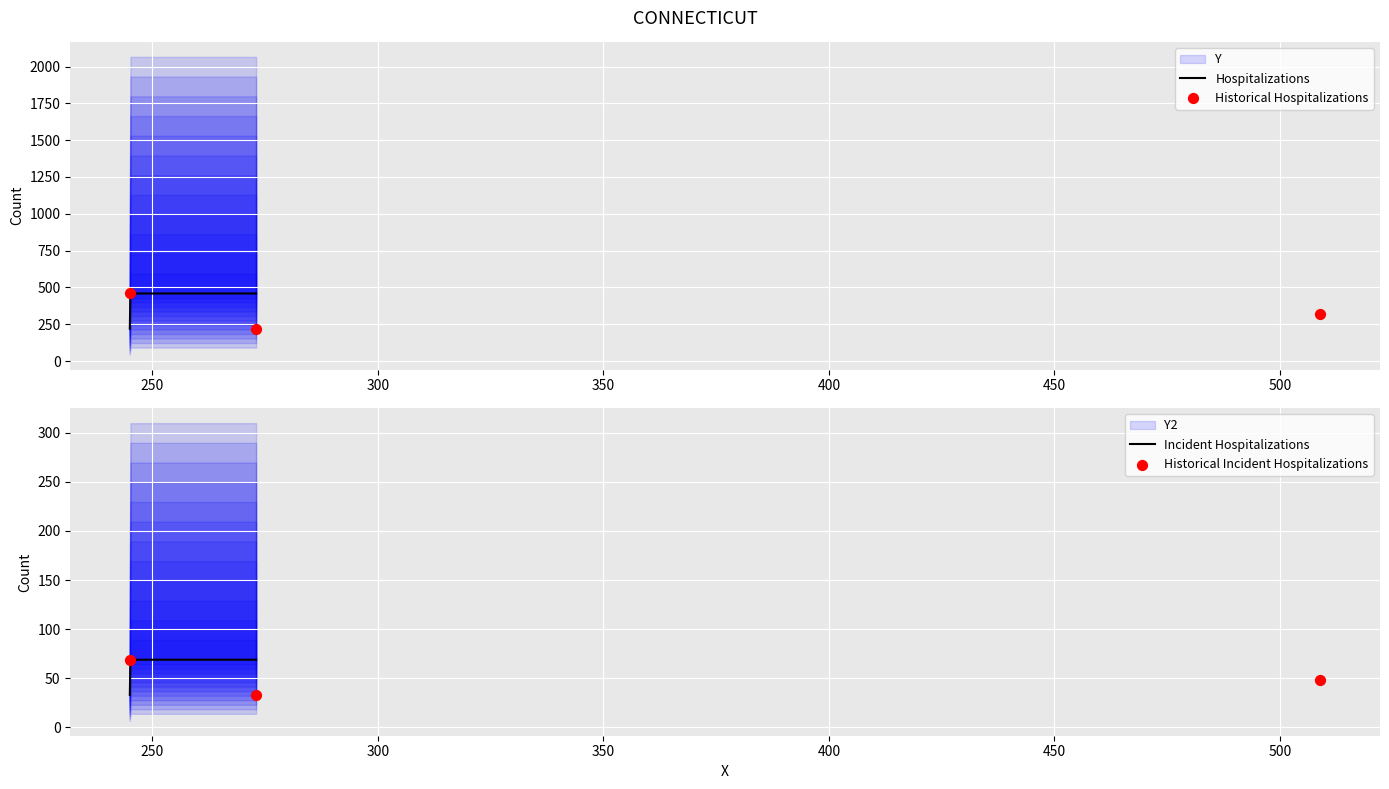

Between 245 and 509, which is larger?

245